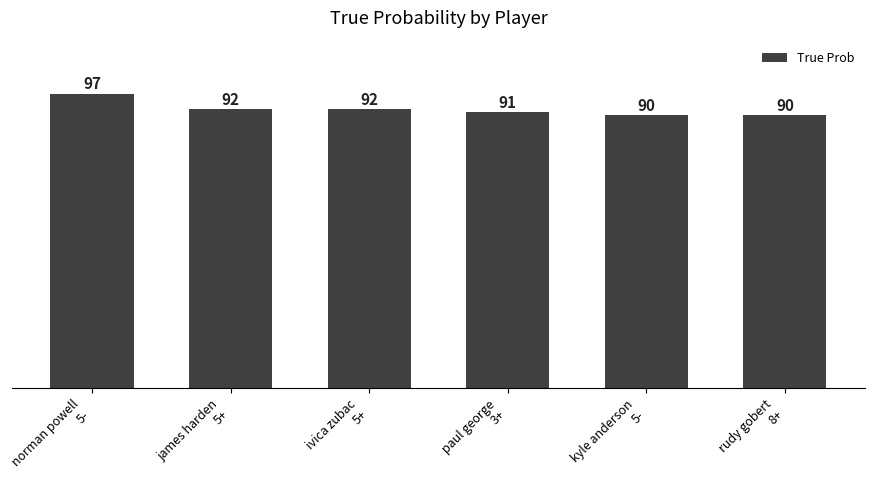

What is the sum of the values at kyle anderson
5- and norman powell
5-?

187